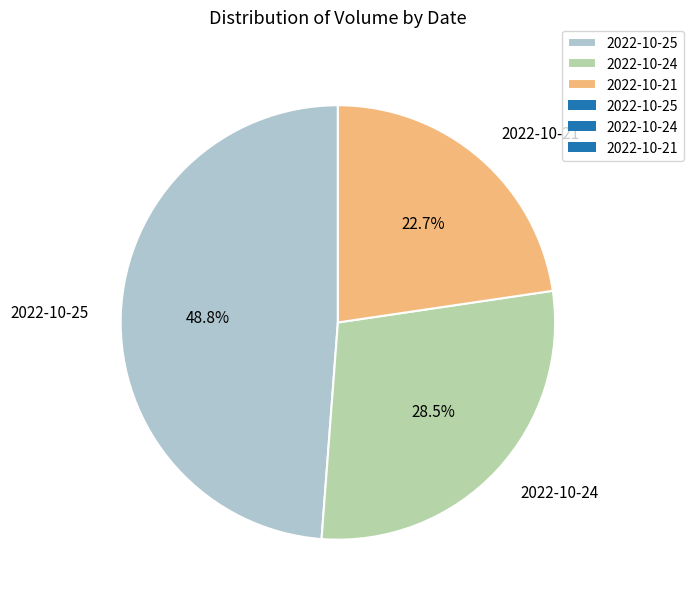

What is the total percentage of 2022-10-24 and 2022-10-25?

77.3%